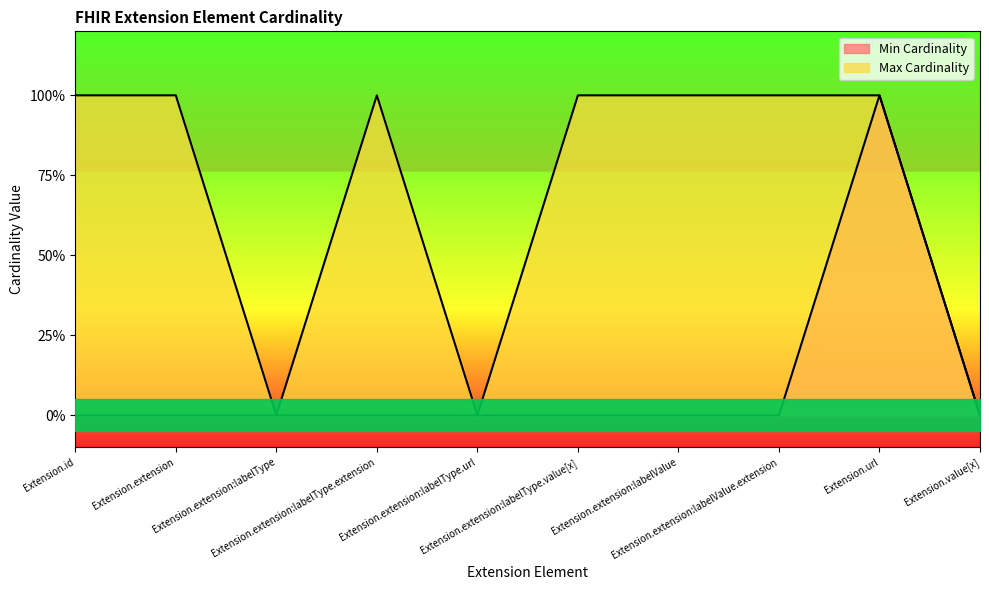

What position from the left is Extension.extension:labelType.url?

5